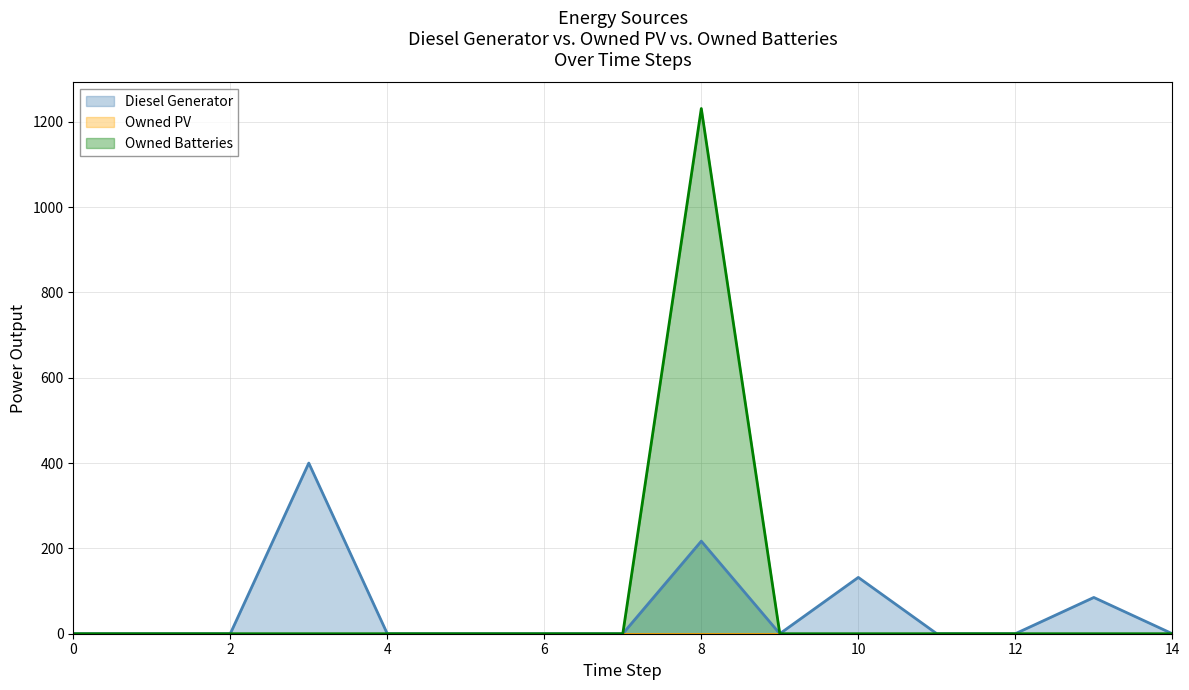

Between which two adjacent categories do Diesel Generator and Owned Batteries first intersect?

8 and 9